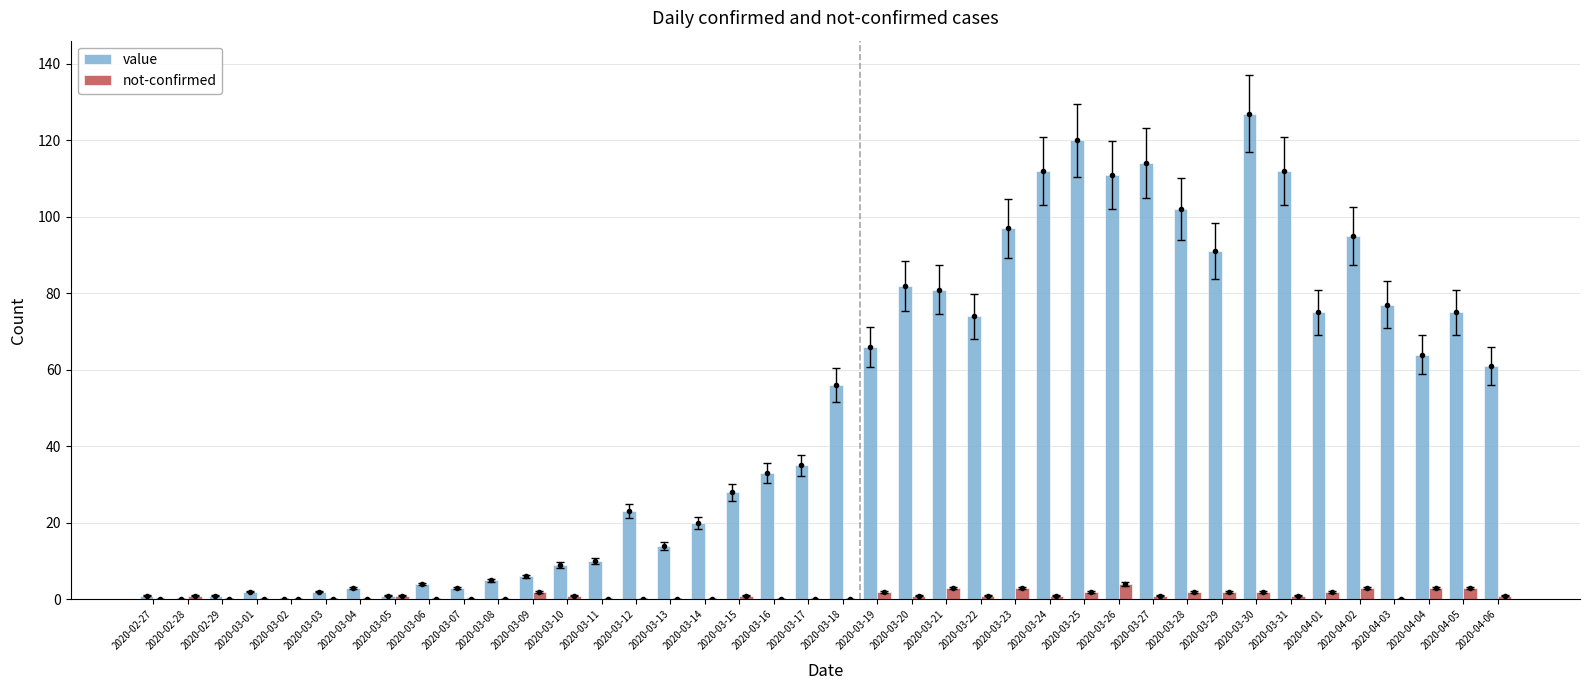

List the labels in order of not-confirmed value, largest first.

2020-03-26, 2020-03-21, 2020-03-23, 2020-04-02, 2020-04-04, 2020-04-05, 2020-03-09, 2020-03-19, 2020-03-25, 2020-03-28, 2020-03-29, 2020-03-30, 2020-04-01, 2020-02-28, 2020-03-05, 2020-03-10, 2020-03-15, 2020-03-20, 2020-03-22, 2020-03-24, 2020-03-27, 2020-03-31, 2020-04-06, 2020-02-27, 2020-02-29, 2020-03-01, 2020-03-02, 2020-03-03, 2020-03-04, 2020-03-06, 2020-03-07, 2020-03-08, 2020-03-11, 2020-03-12, 2020-03-13, 2020-03-14, 2020-03-16, 2020-03-17, 2020-03-18, 2020-04-03